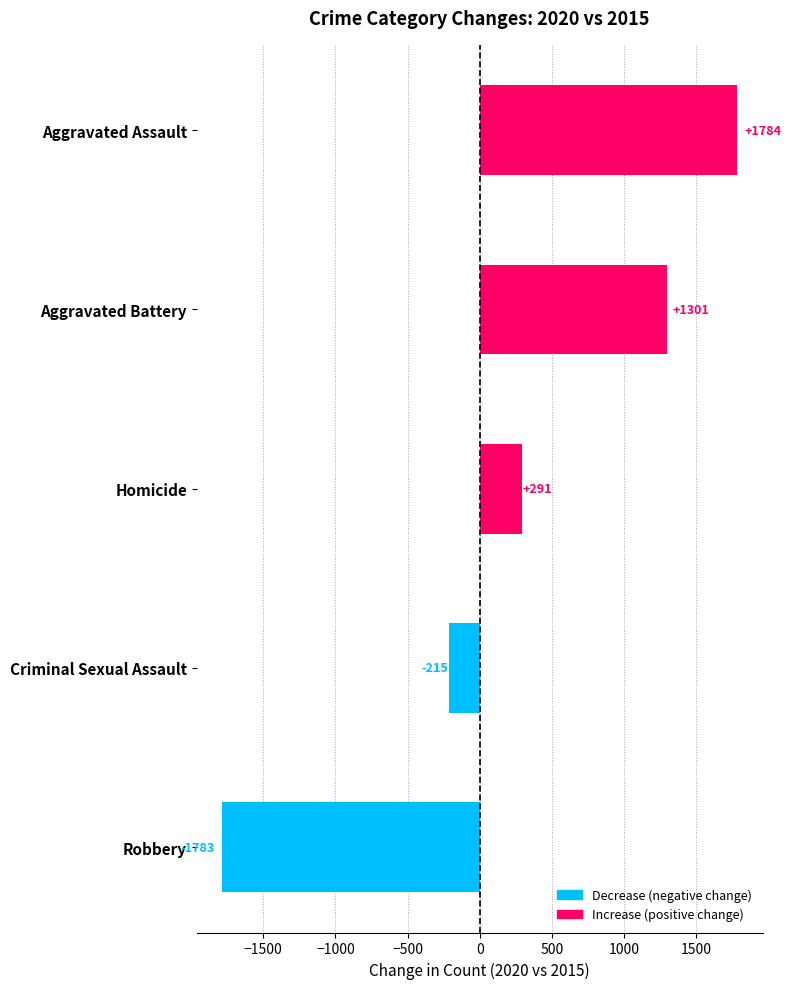

How many negative values are there?

2